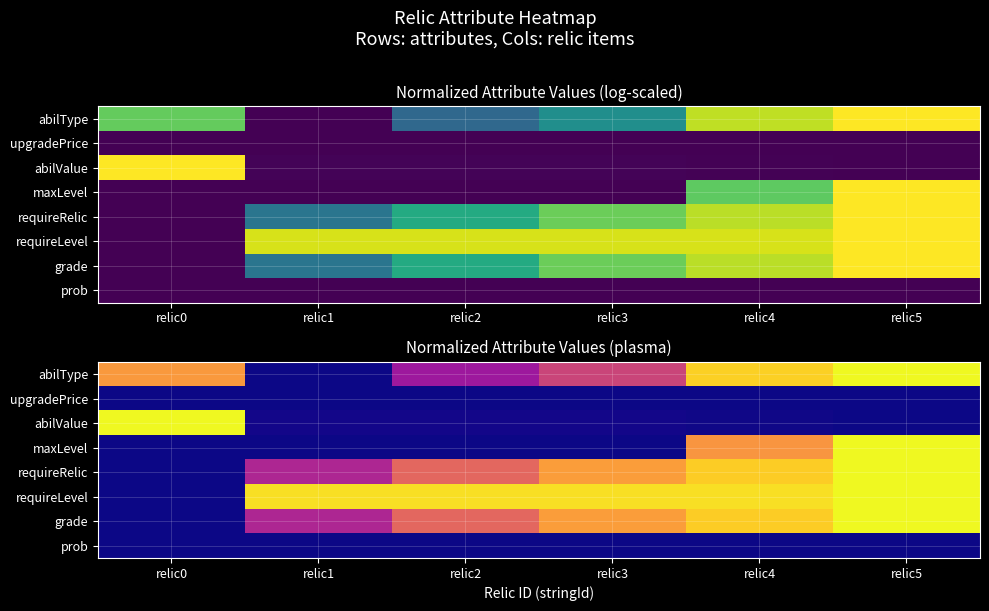

True or false: grade has a value of 1.1 at relic3.

False